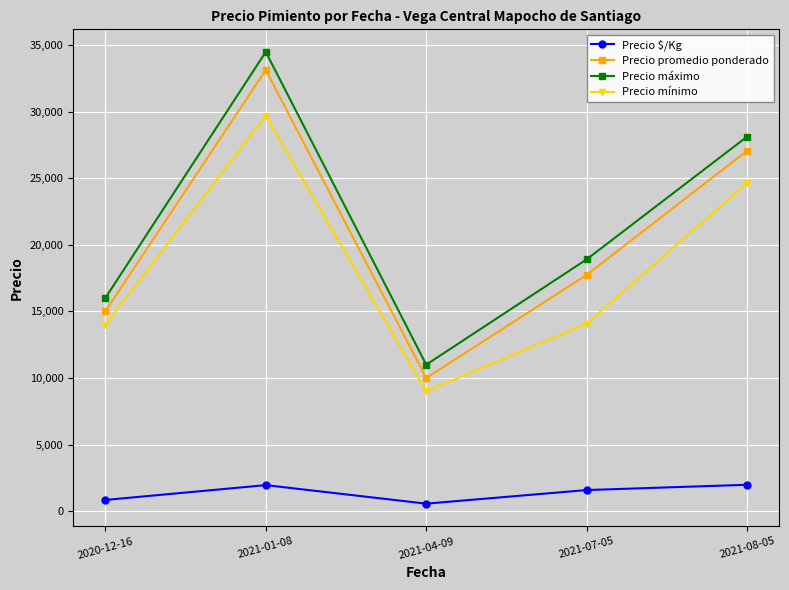

Which series has the widest spread of values?

Precio máximo